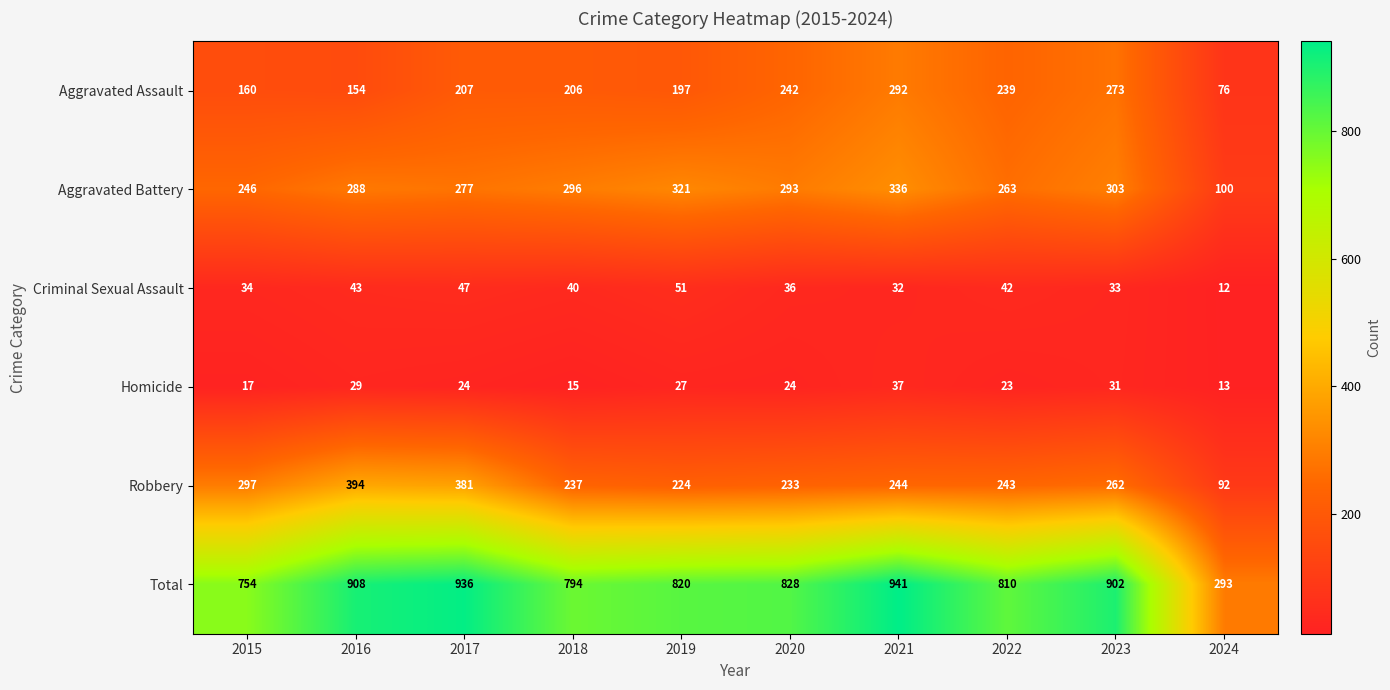

Which label corresponds to the smallest value in the chart?

2024